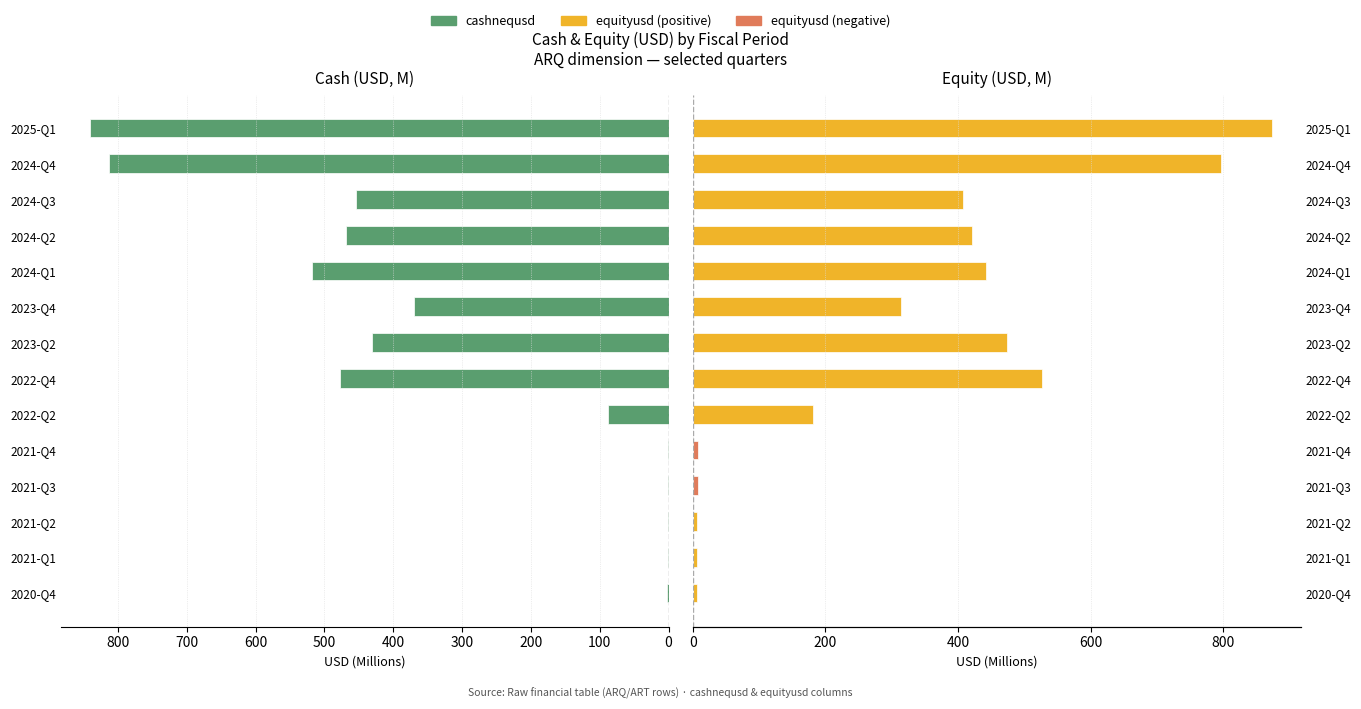

What is the average value of the cashnequsd series?

318.9